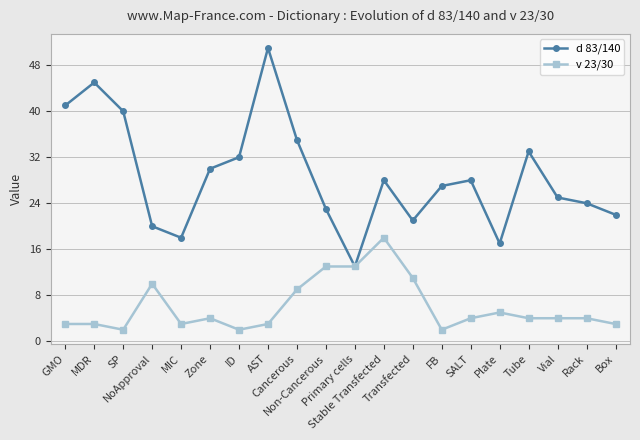

Reading right to left, transcribe all the data shown in this chart.

d 83/140: 22	24	25	33	17	28	27	21	28	13	23	35	51	32	30	18	20	40	45	41
v 23/30: 3	4	4	4	5	4	2	11	18	13	13	9	3	2	4	3	10	2	3	3